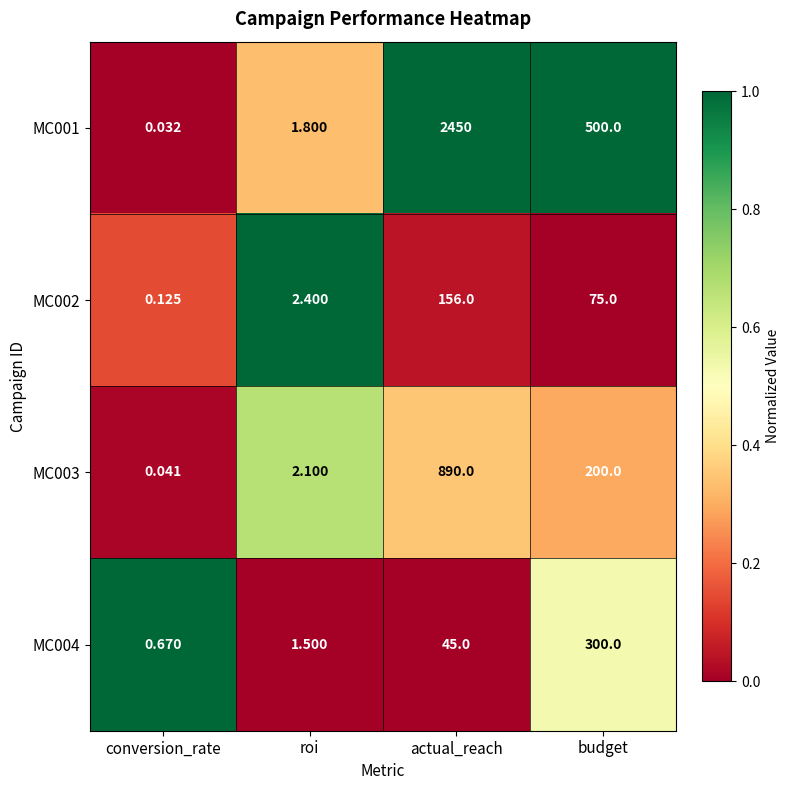

Which series has the widest spread of values?

MC001